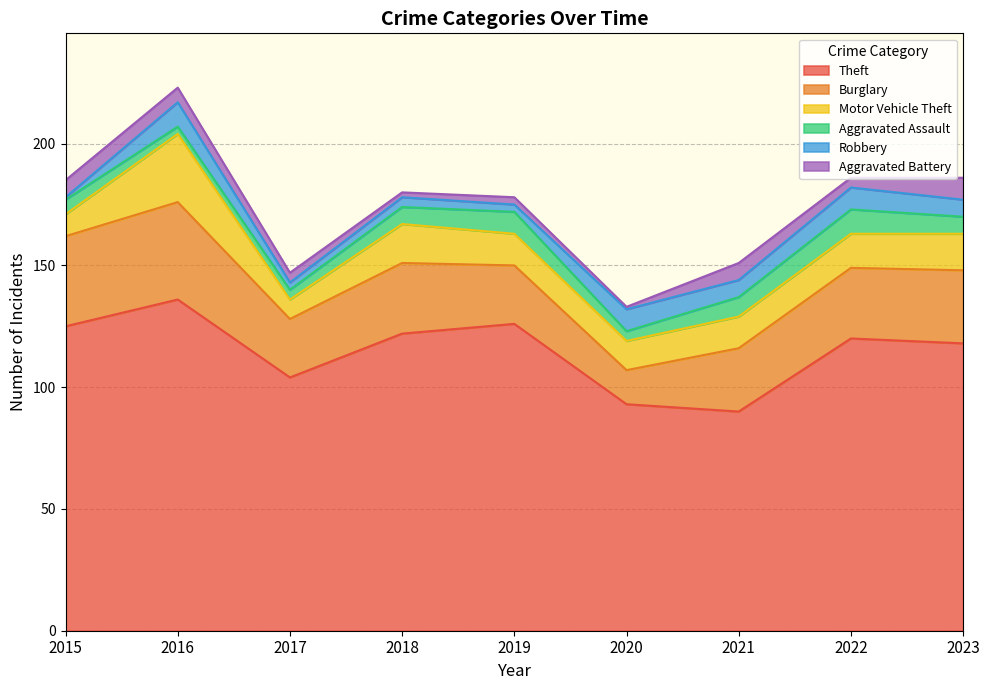

Does the chart have visible grid lines?

Yes